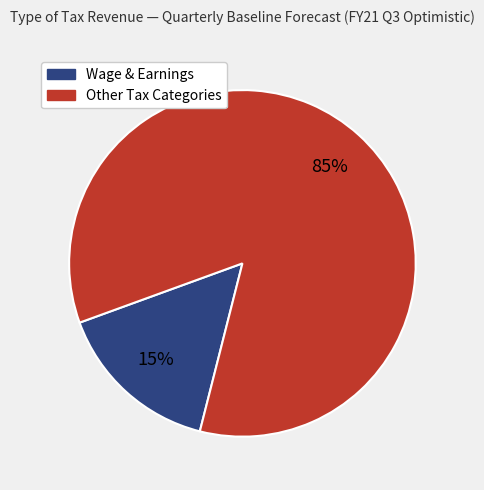

True or false: Wage & Earnings accounts for 15% of the total.

True